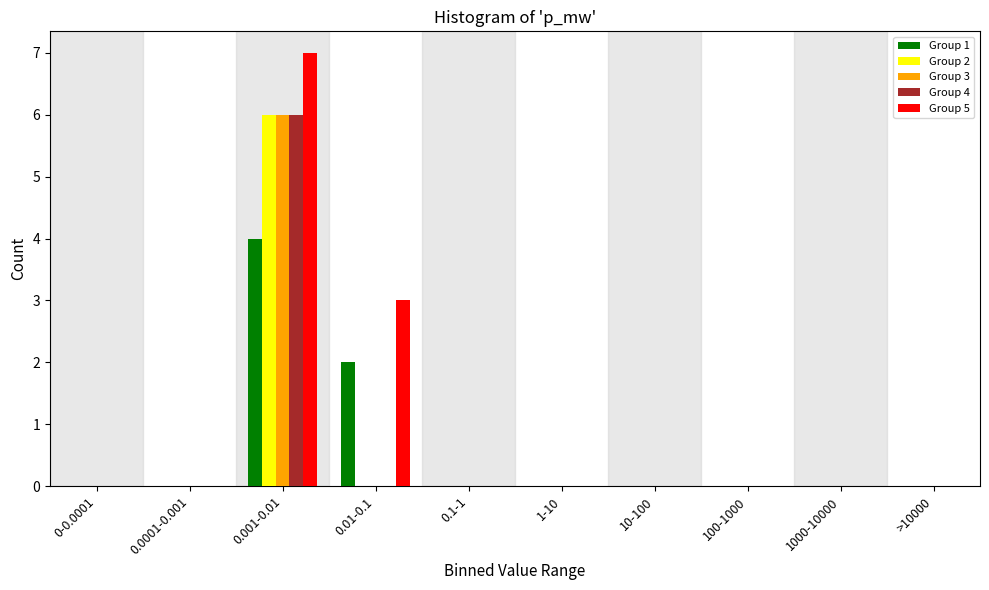

Is it true that Group 2 equals 0 at >10000?

True